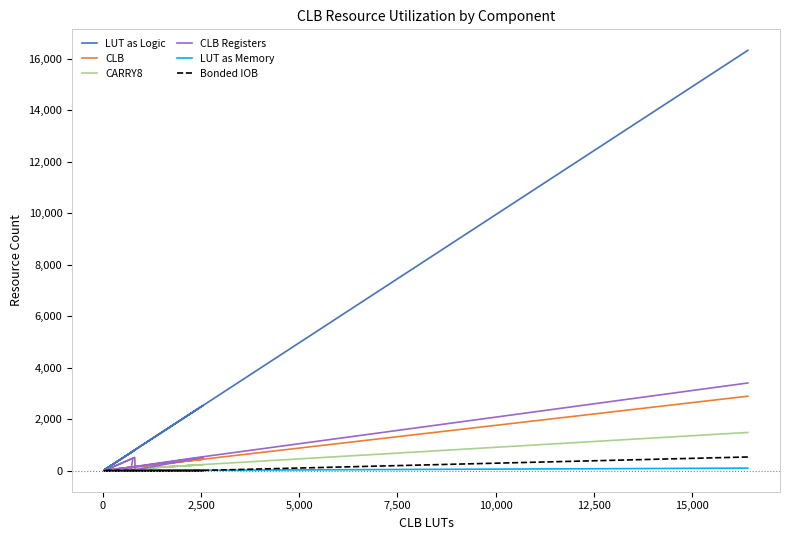

What is the difference between the maximum and second lowest values in the LUT as Logic series?

16296